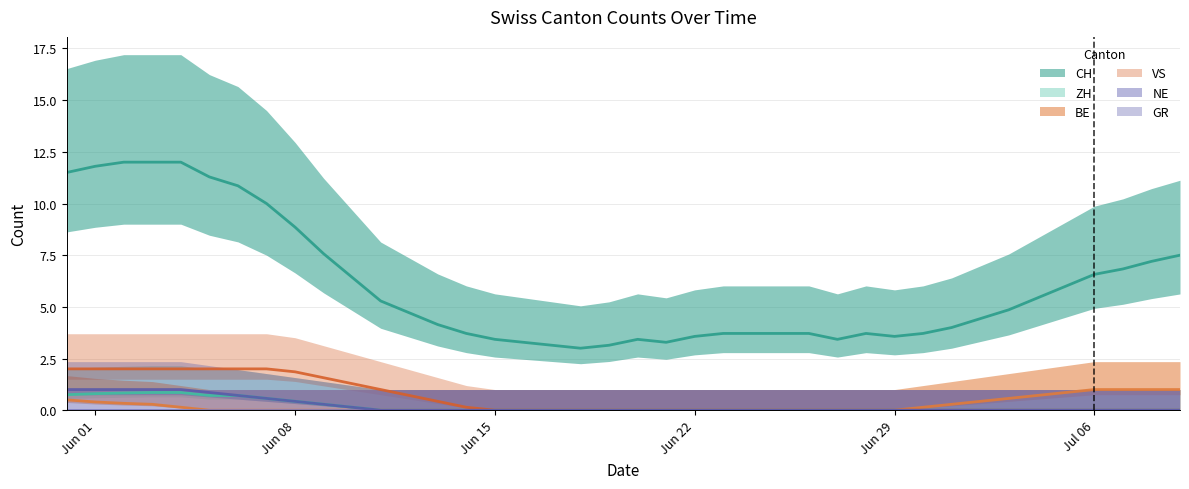

What are all the series names shown in the legend?

CH, ZH, BE, VS, NE, GR